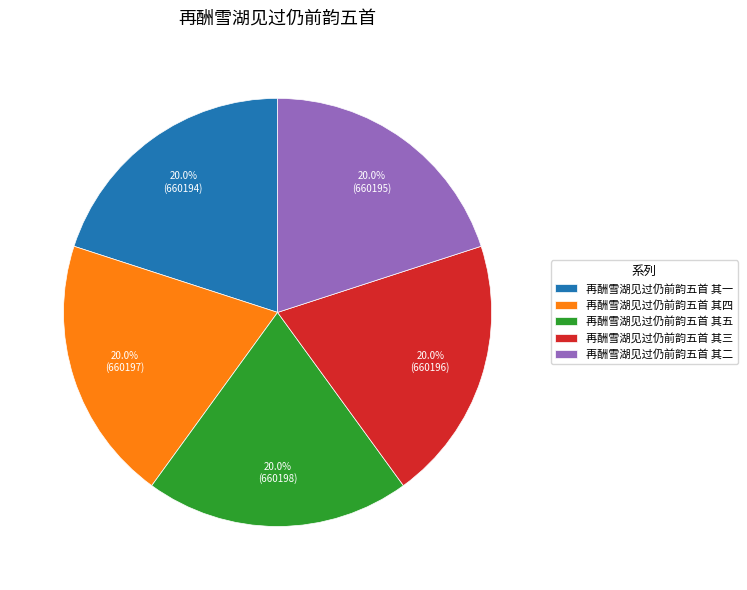

Combined, what portion of the pie is 再酬雪湖见过仍前韵五首 其五 and 再酬雪湖见过仍前韵五首 其四?

40.0%